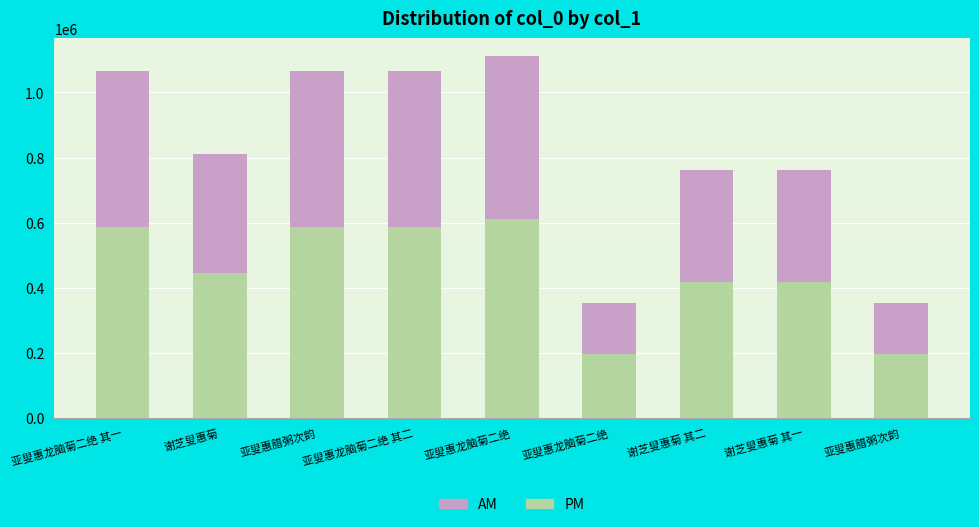

Read the AM value at 亚叟惠腊粥次韵.

586366.6